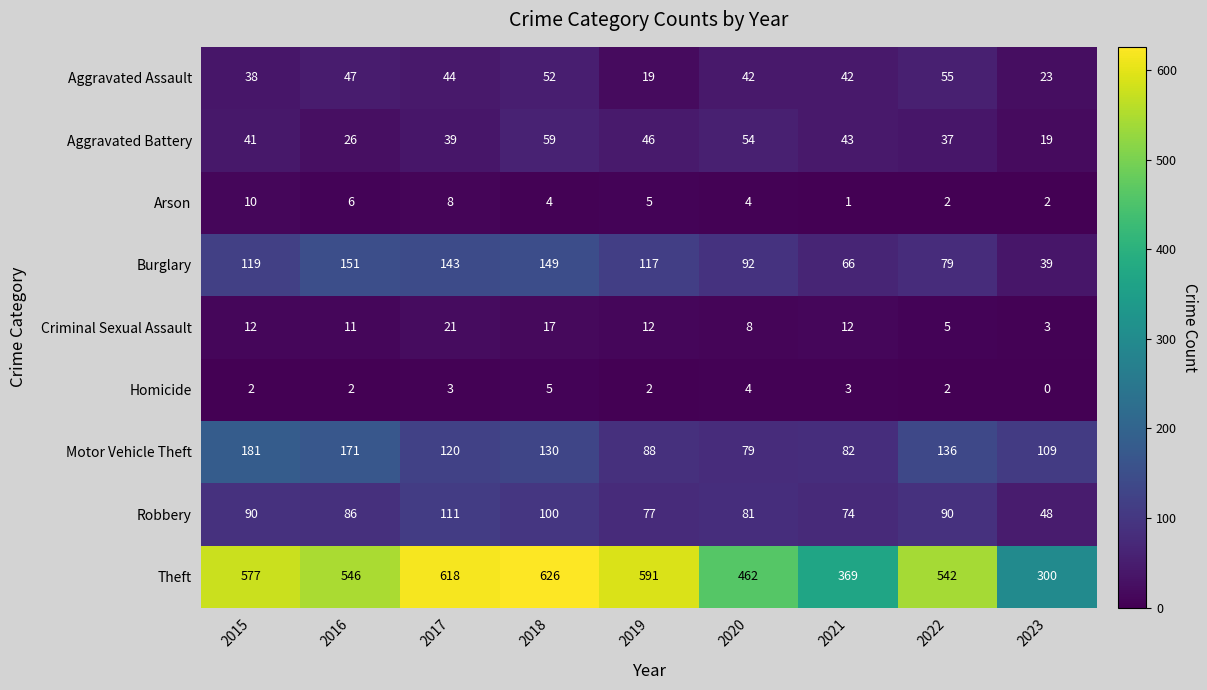

How many distinct data groups are displayed?

9